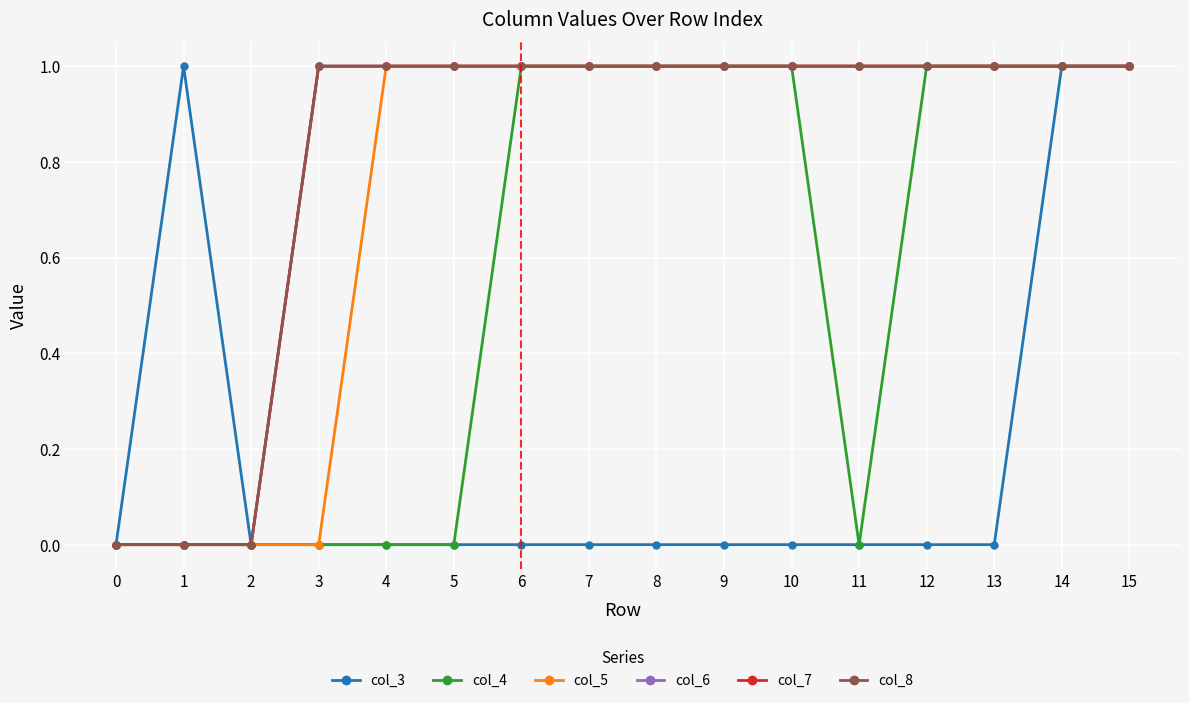

Count the col_5 values in the range 1 to 2.

12